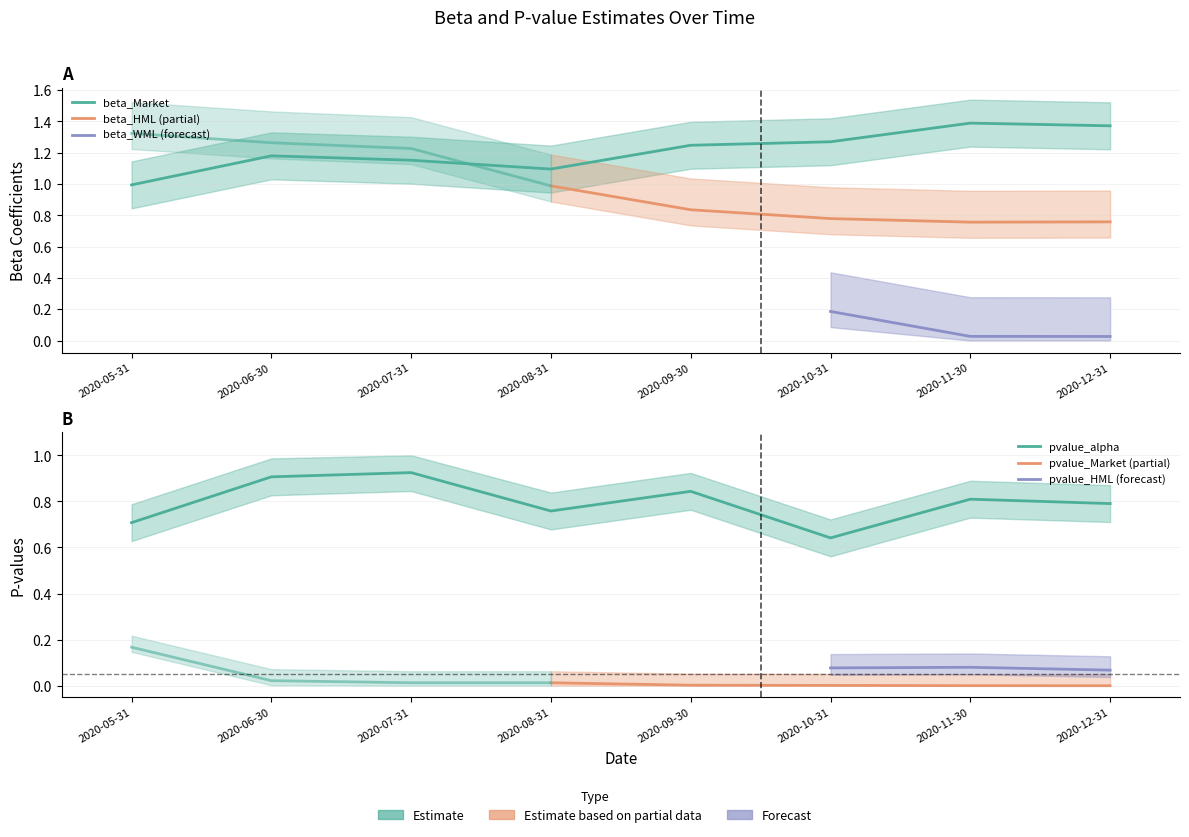

In pvalue_HML, how many points are higher than both neighbors (excluding endpoints)?

1